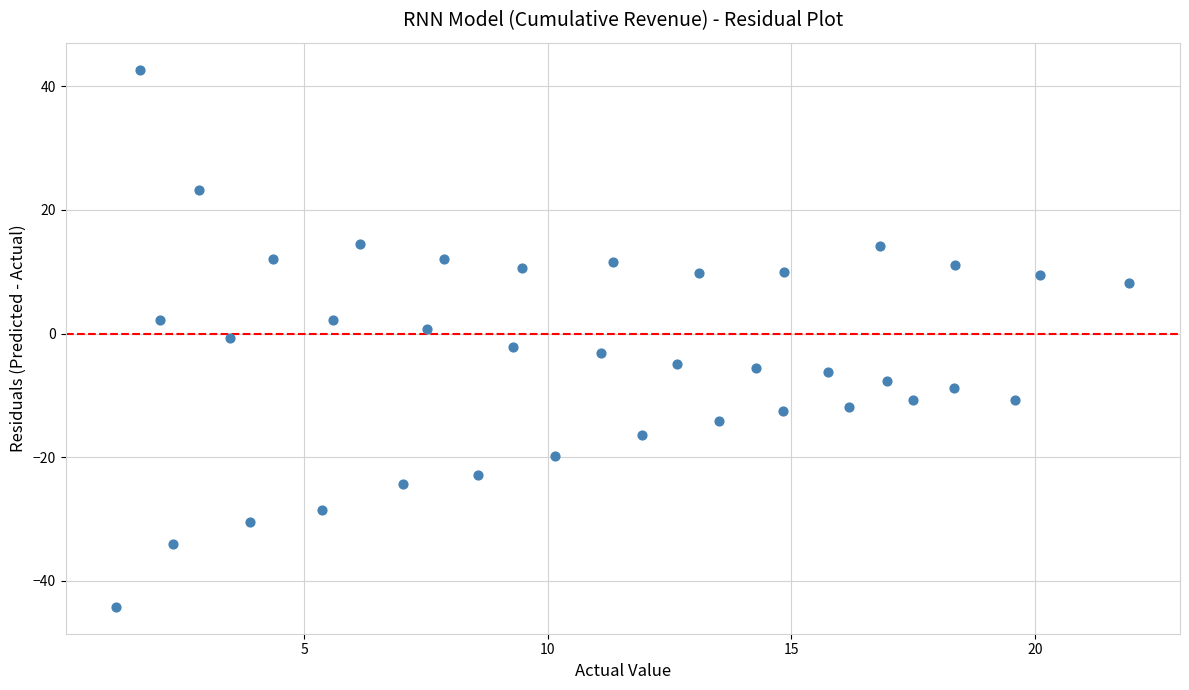

What is the range of X values (max minus min)?

20.8